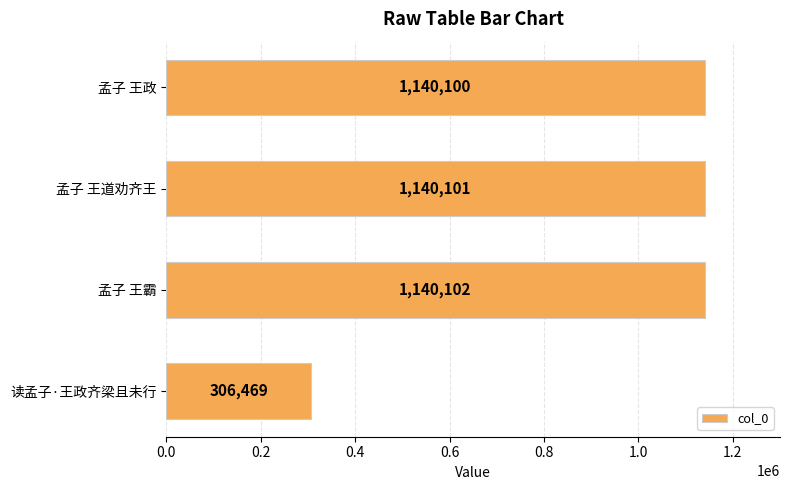

What is the label of the 2nd bar from the bottom?

孟子 王霸